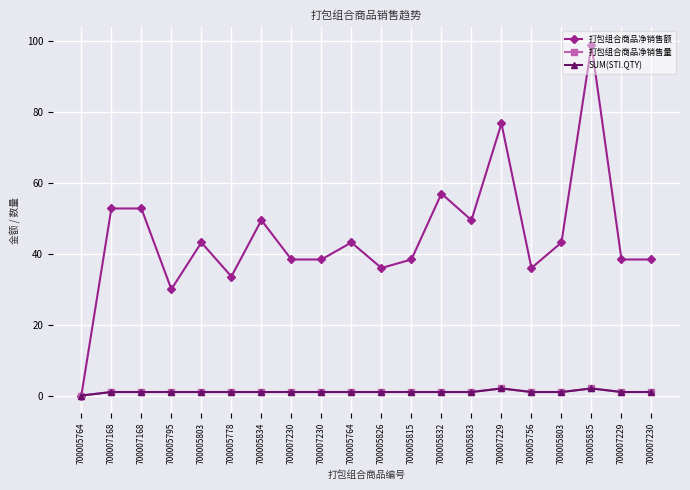

What is the sum of the 打包组合商品净销售额 values at 700005835 and 700005764?

99.0